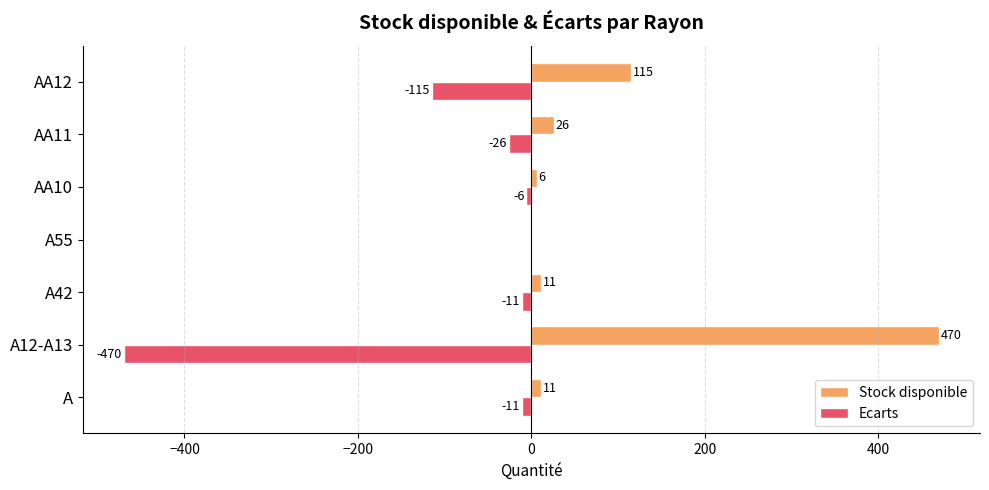

True or false: Ecarts has a value of -26 at AA11.

True